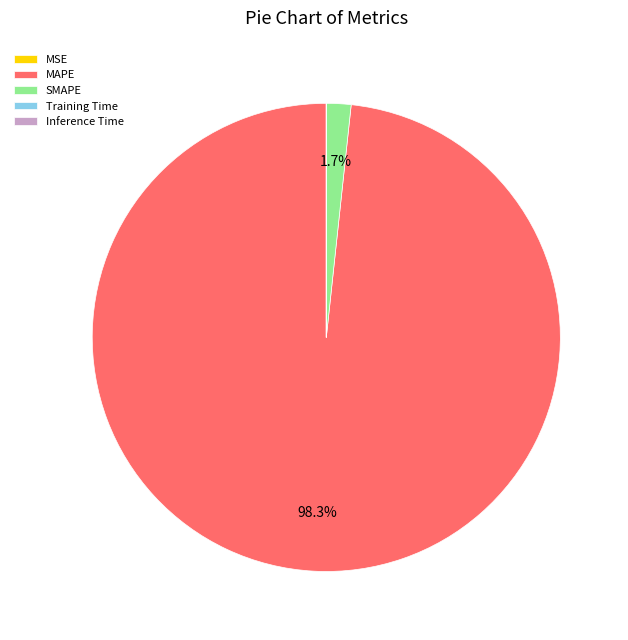

What is the largest slice in the pie chart?

MAPE